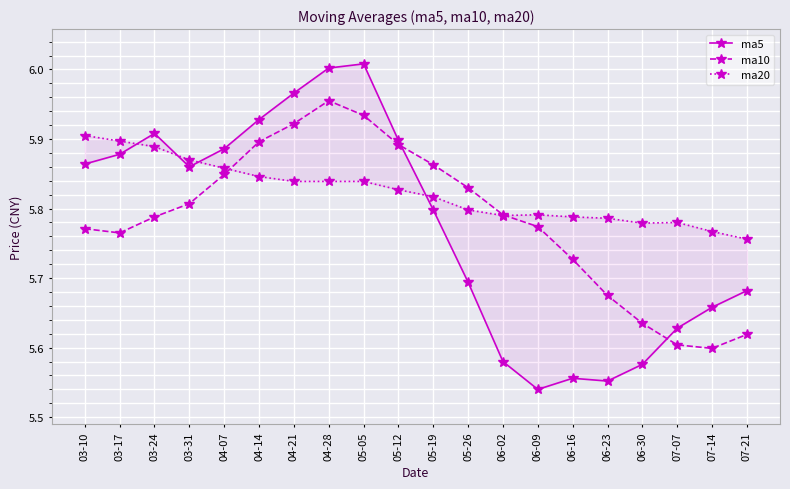

Which label corresponds to the smallest value in the chart?

06-09